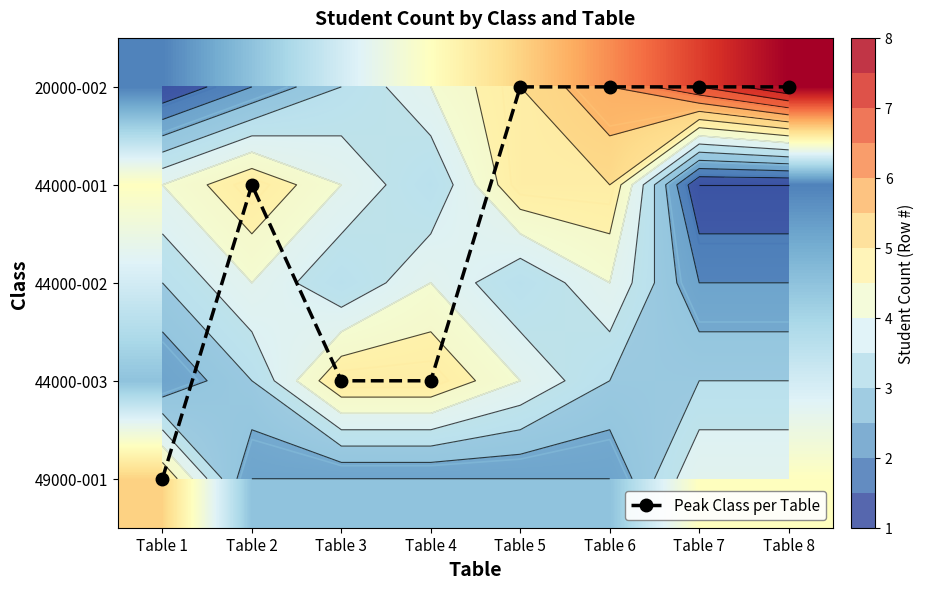

Which series changed the most between Table 1 and Table 7?

20000-002